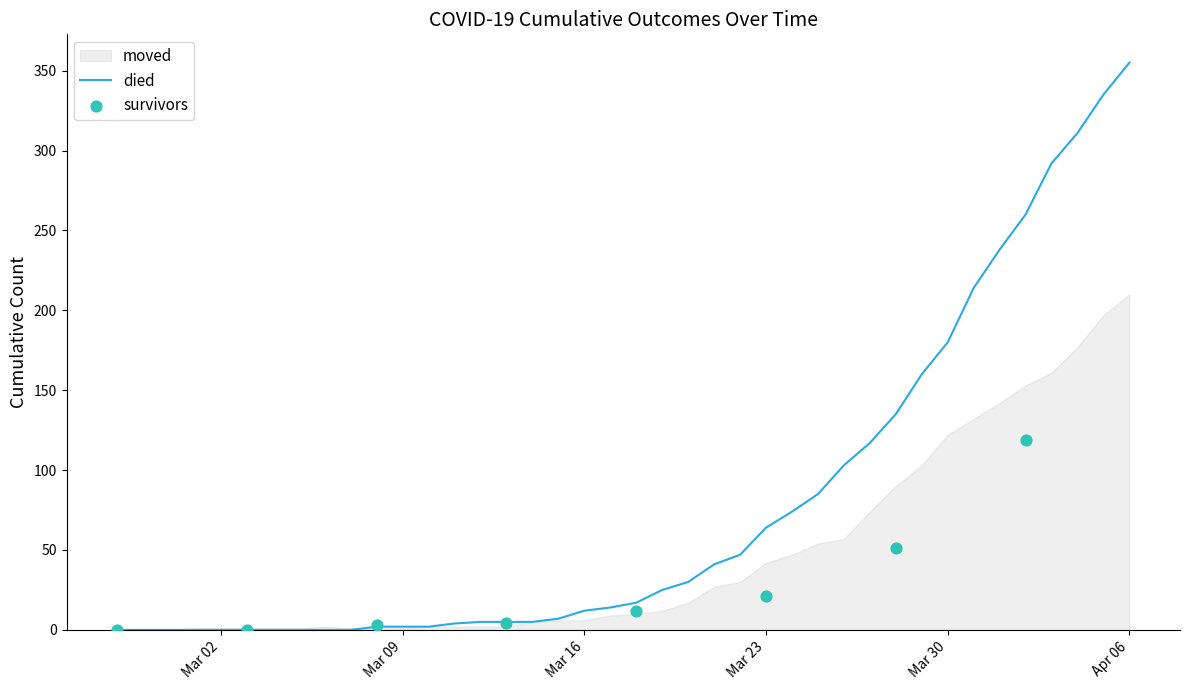

Which series has the largest Y range (max minus min)?

died